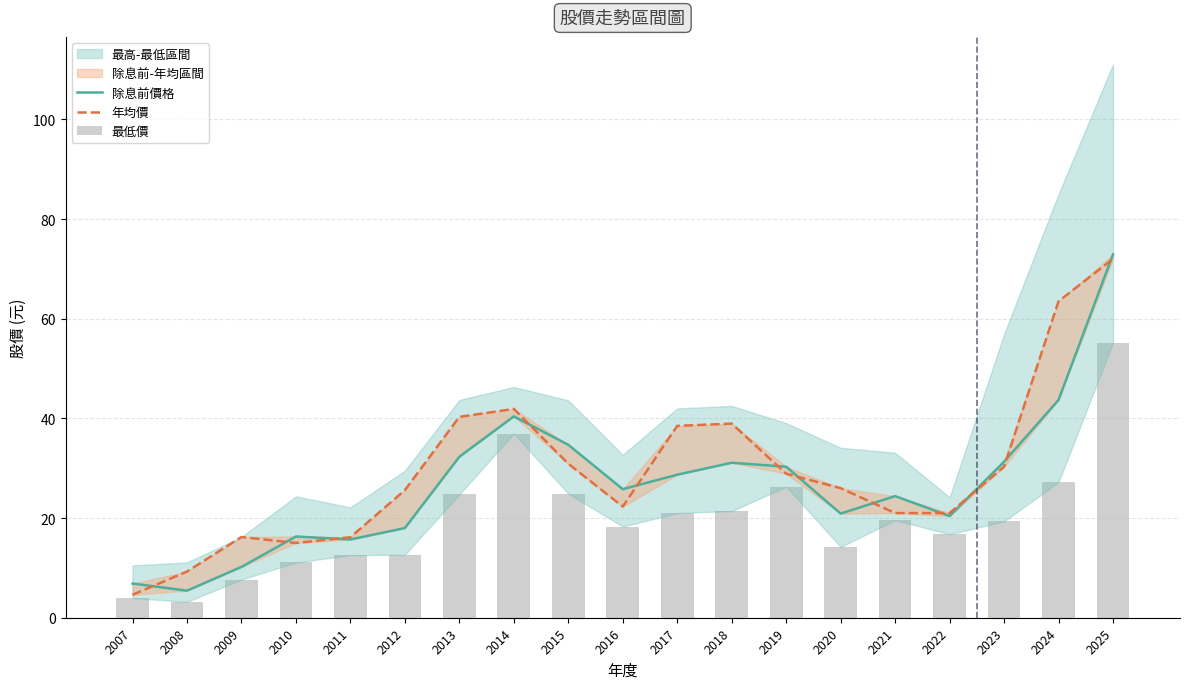

Which series has the widest spread of values?

除息前價格